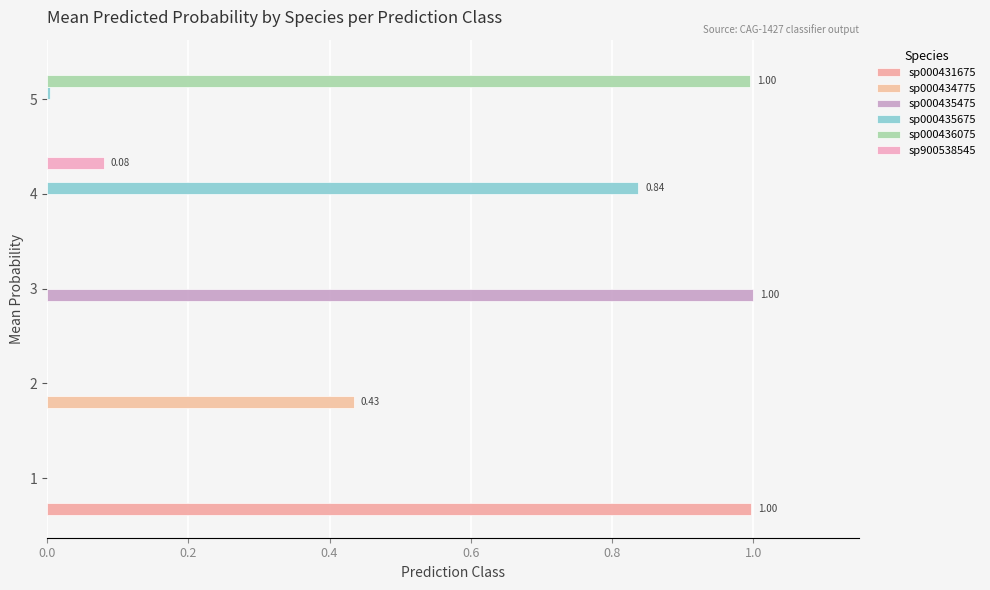

Count the number of data series in this chart.

6